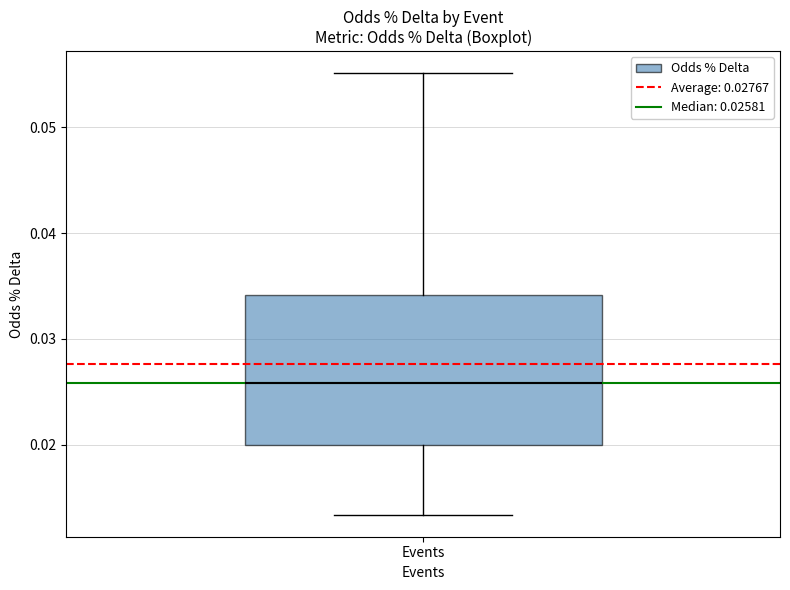

Transcribe this box plot: give where the median line is, the range the box spans, and where the two whiskers end, as read against the y-axis. The values are not printed on the chart, so give them approximately, as read against the axis.

median 0.026, box 0.020 to 0.034, whiskers 0.013 to 0.055